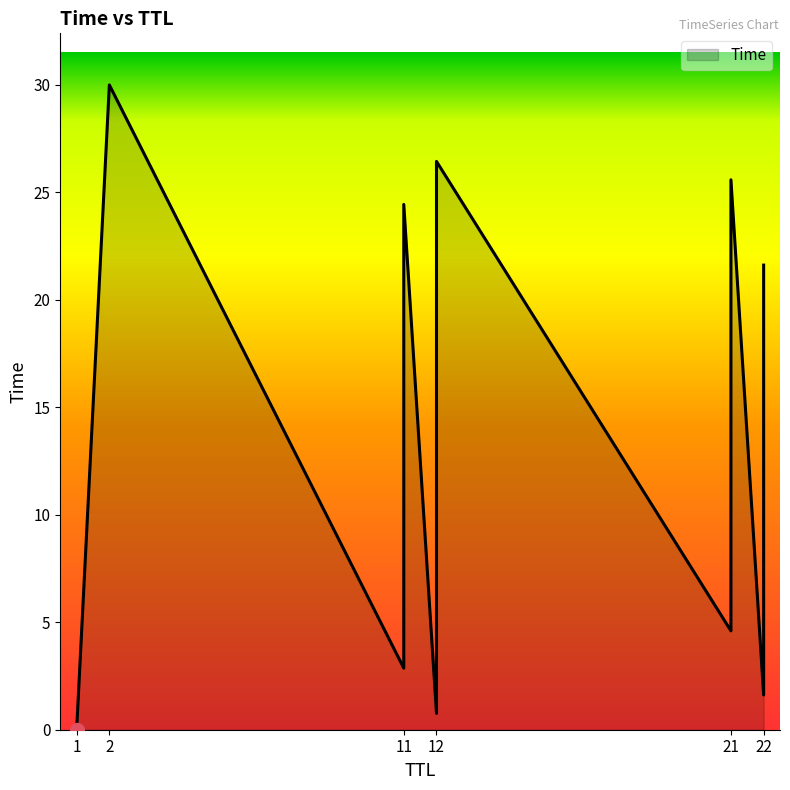

What is the sum of the values at 21 and 11?

36.5